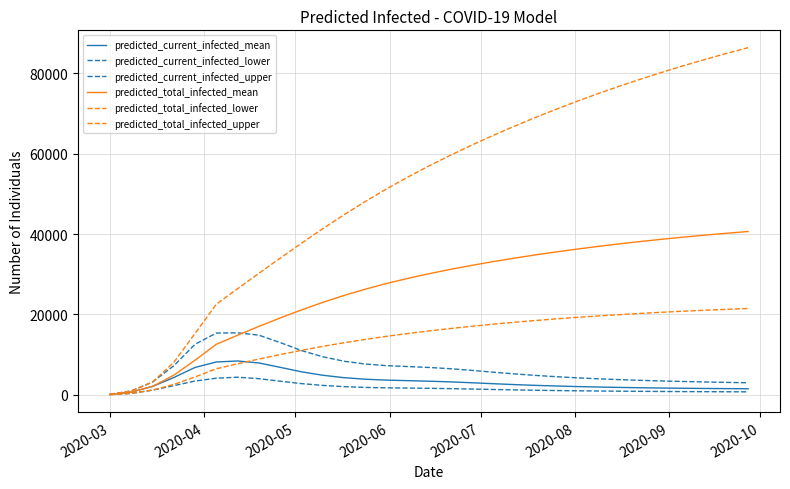

How many lines are shown in the chart?

6